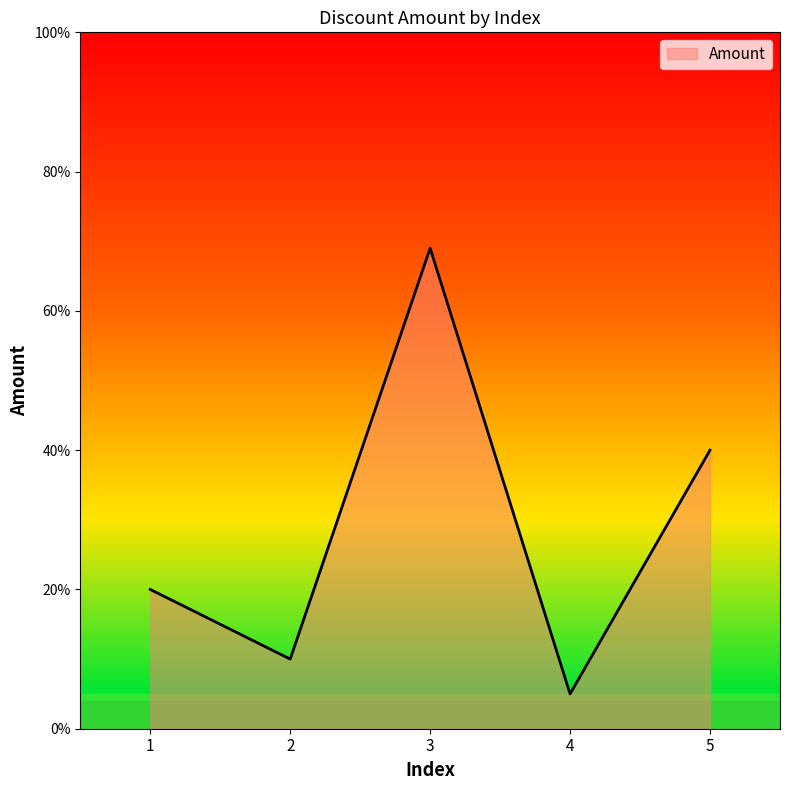

Approximately how many times larger is the value at 1 compared to 2?

2.0